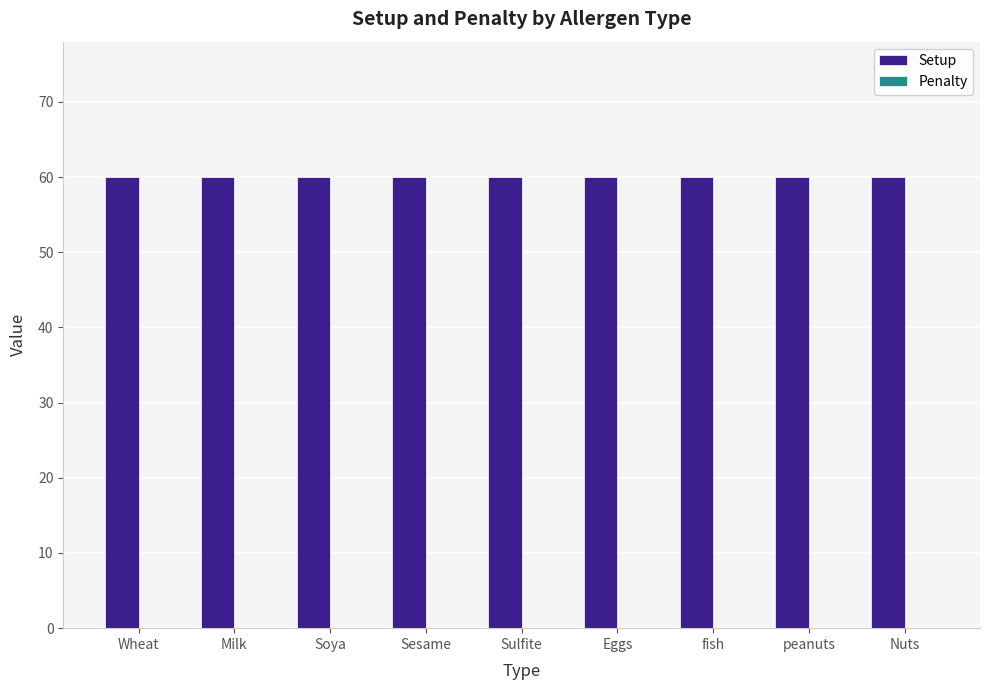

Reading left to right, list all the values displayed in this chart.

Setup: 60	60	60	60	60	60	60	60	60
Penalty: 0	0	0	0	0	0	0	0	0